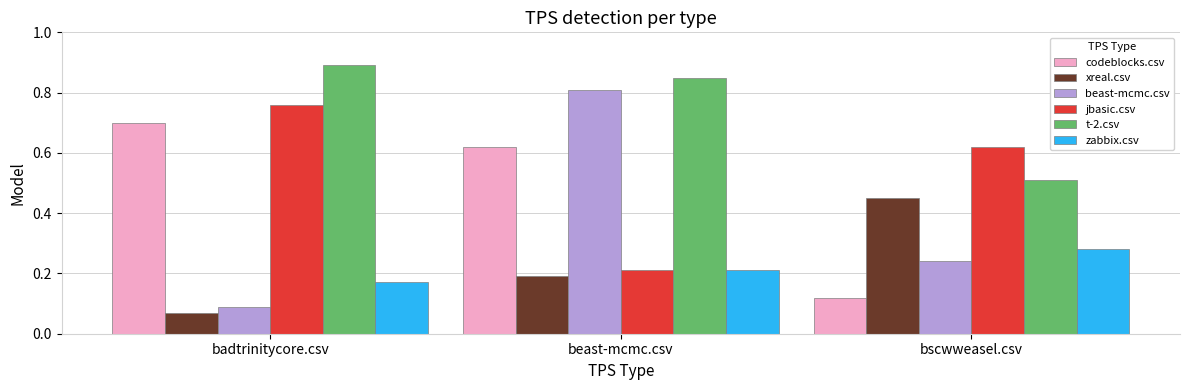

What is the label of the 3rd bar from the right?

badtrinitycore.csv